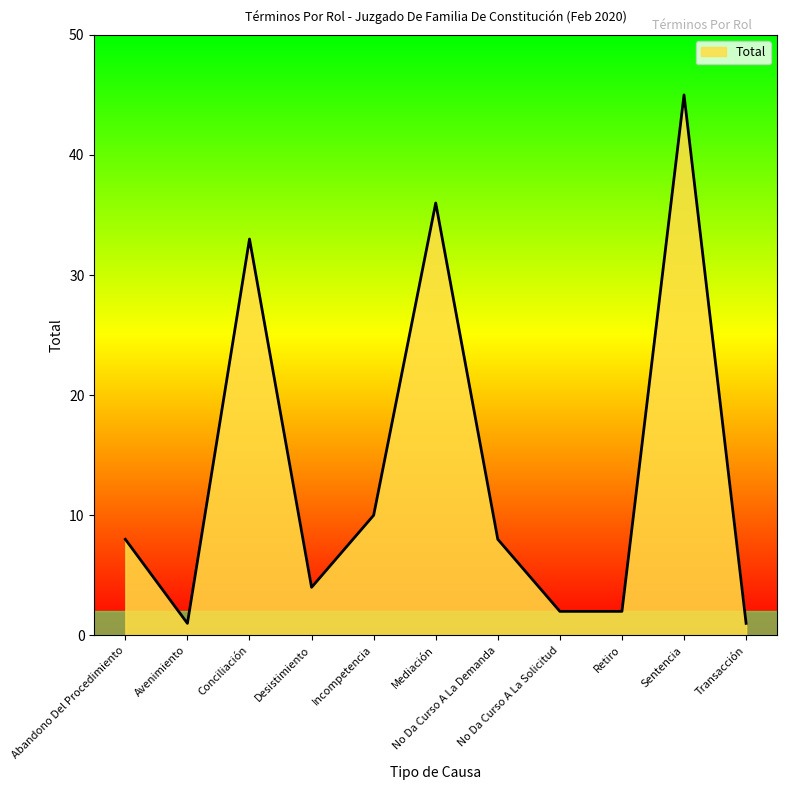

What is the difference between the maximum and minimum values?

44